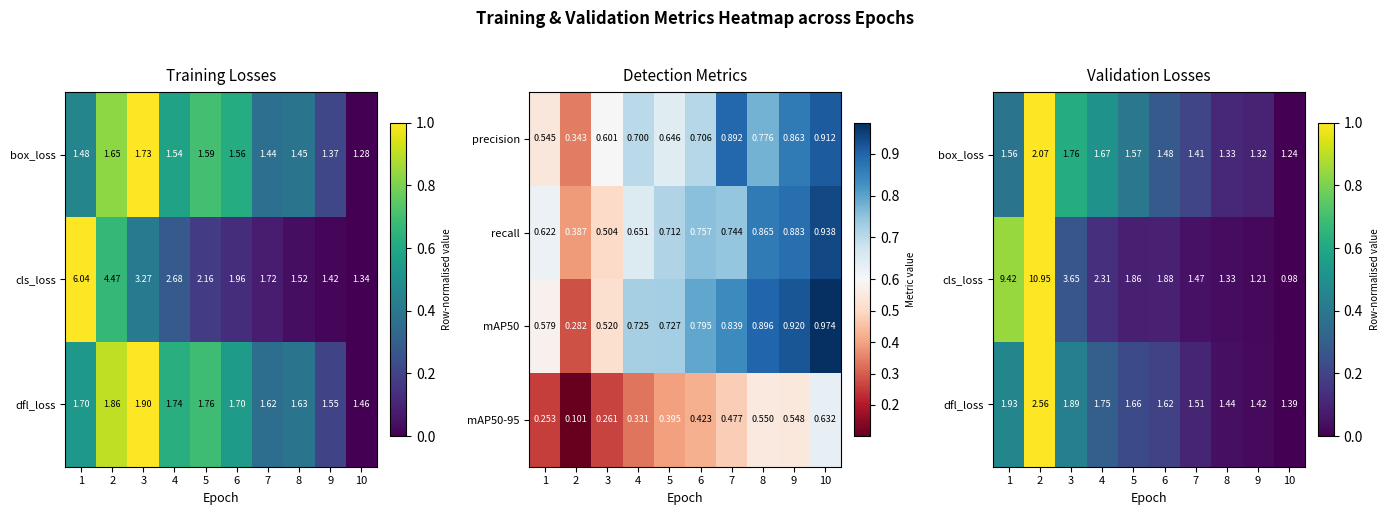

At which category is the sum across all series the highest?

2